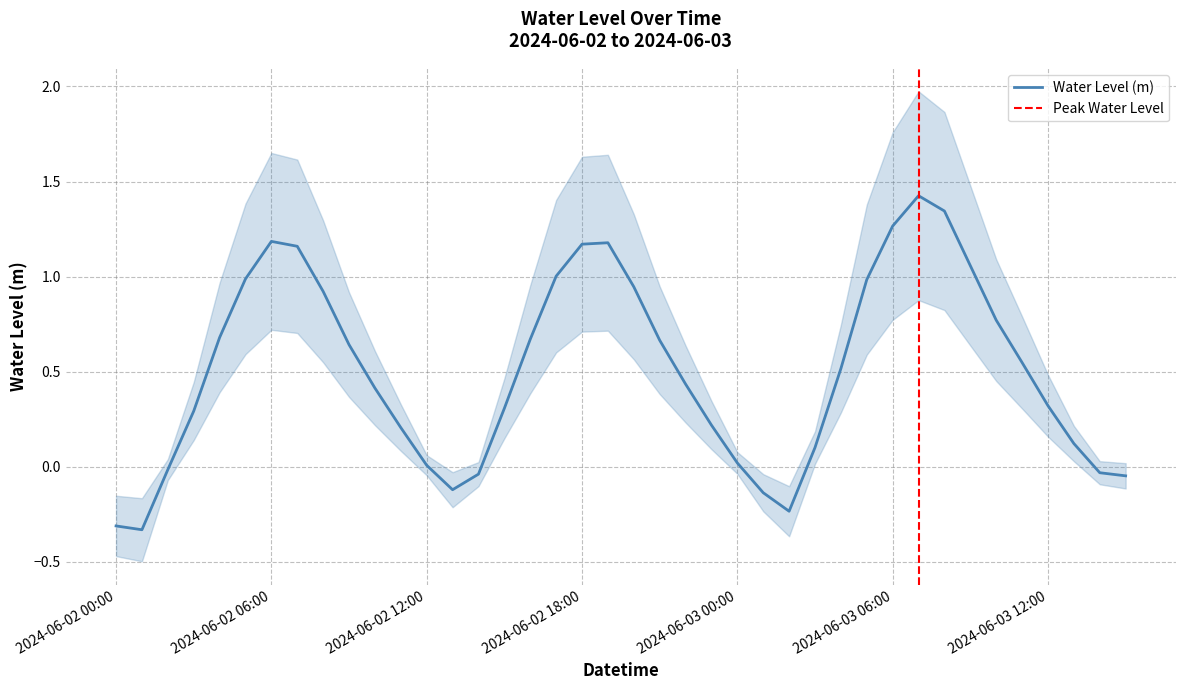

How many values are above zero?

31